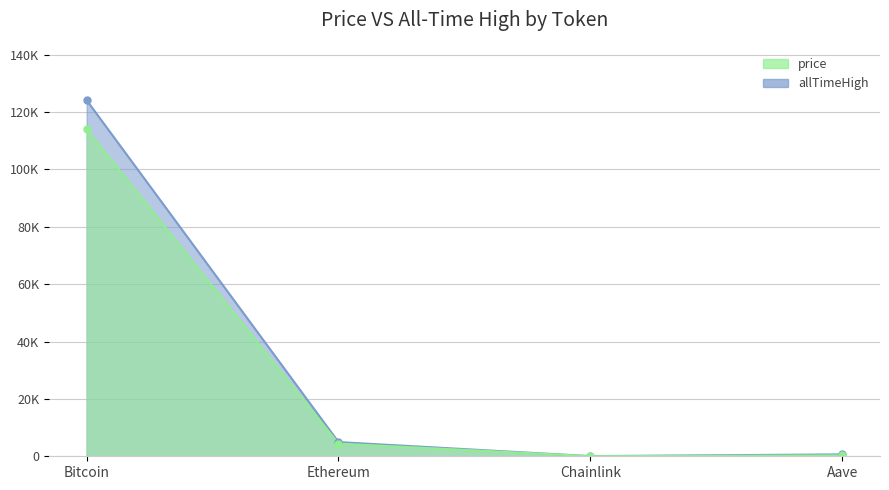

Rank the series by their maximum value, from highest to lowest.

allTimeHigh, price